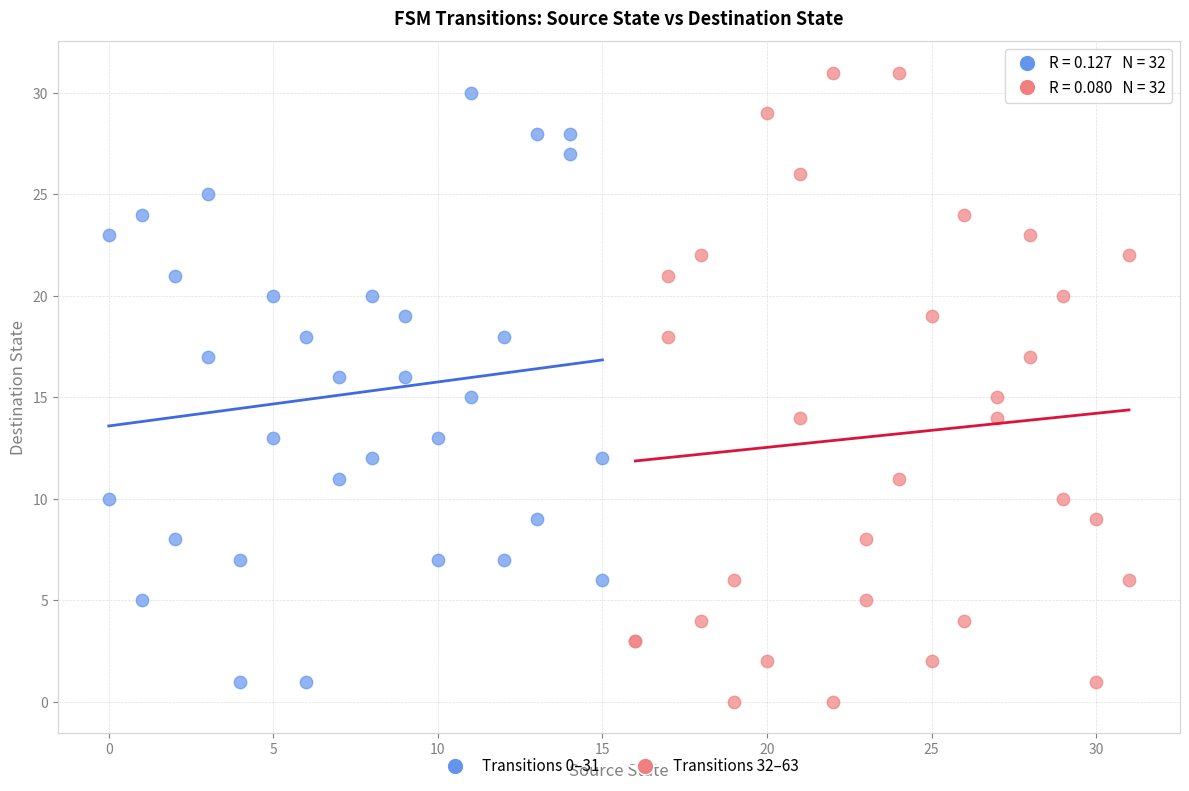

Which series contains the highest Y value?

Transitions 32–63